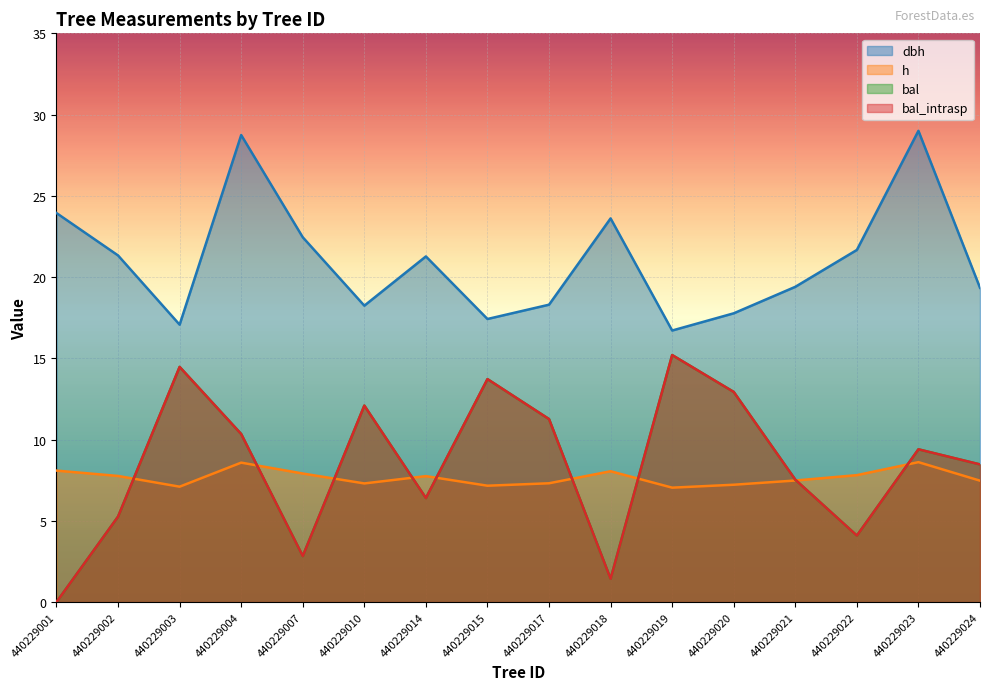

Reading left to right, transcribe all the data shown in this chart.

dbh: 440229001=23.9	440229002=21.3	440229003=17.1	440229004=28.7	440229007=22.4	440229010=18.2	440229014=21.3	440229015=17.4	440229017=18.3	440229018=23.6	440229019=16.7	440229020=17.8	440229021=19.4	440229022=21.7	440229023=29.0	440229024=19.3
h: 440229001=8.1	440229002=7.8	440229003=7.1	440229004=8.6	440229007=7.9	440229010=7.3	440229014=7.8	440229015=7.2	440229017=7.3	440229018=8.1	440229019=7.0	440229020=7.2	440229021=7.5	440229022=7.8	440229023=8.6	440229024=7.5
bal: 440229001=0.0	440229002=5.3	440229003=14.5	440229004=10.3	440229007=2.8	440229010=12.1	440229014=6.4	440229015=13.7	440229017=11.3	440229018=1.4	440229019=15.2	440229020=12.9	440229021=7.5	440229022=4.1	440229023=9.4	440229024=8.5
bal_intrasp: 440229001=0.0	440229002=5.3	440229003=14.5	440229004=10.3	440229007=2.8	440229010=12.1	440229014=6.4	440229015=13.7	440229017=11.3	440229018=1.4	440229019=15.2	440229020=12.9	440229021=7.5	440229022=4.1	440229023=9.4	440229024=8.5